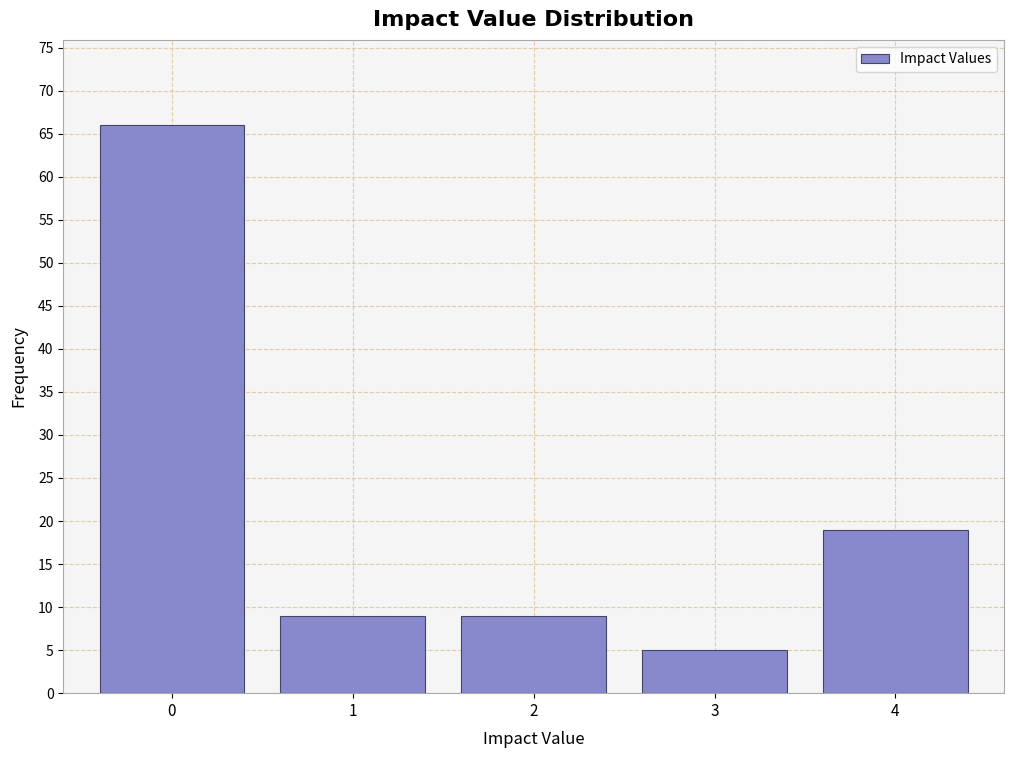

Reading left to right, what are all the values shown in this chart?

0=66	1=9	2=9	3=5	4=19